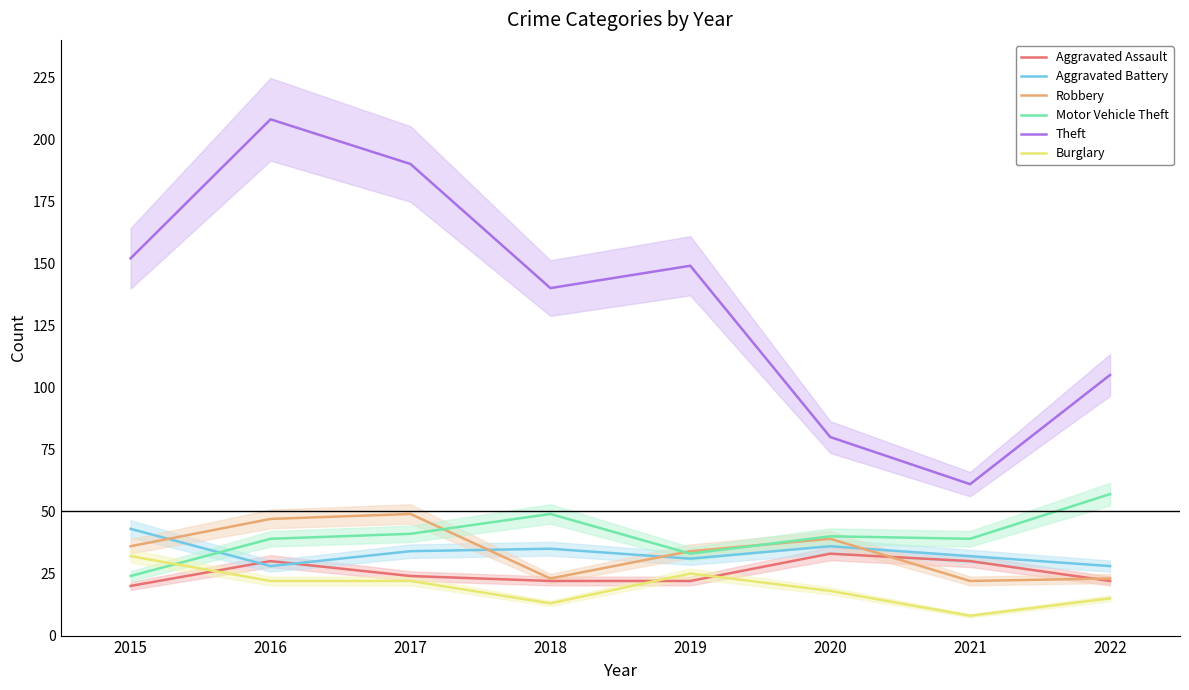

At which label does Motor Vehicle Theft reach its minimum?

2015